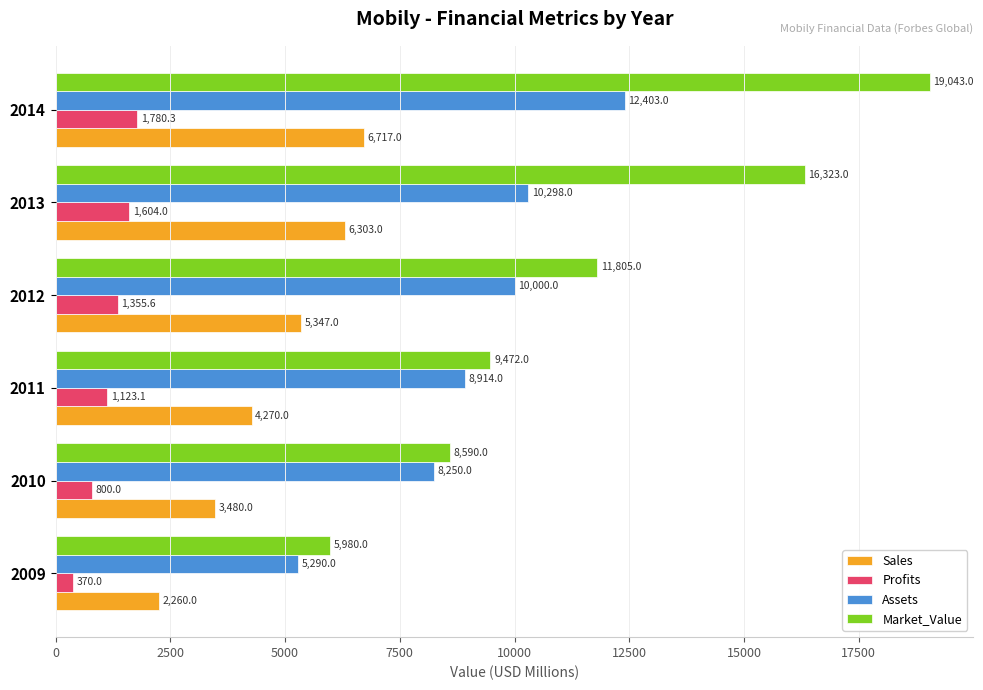

True or false: Assets has a value of 2948.5 at 2014.

False